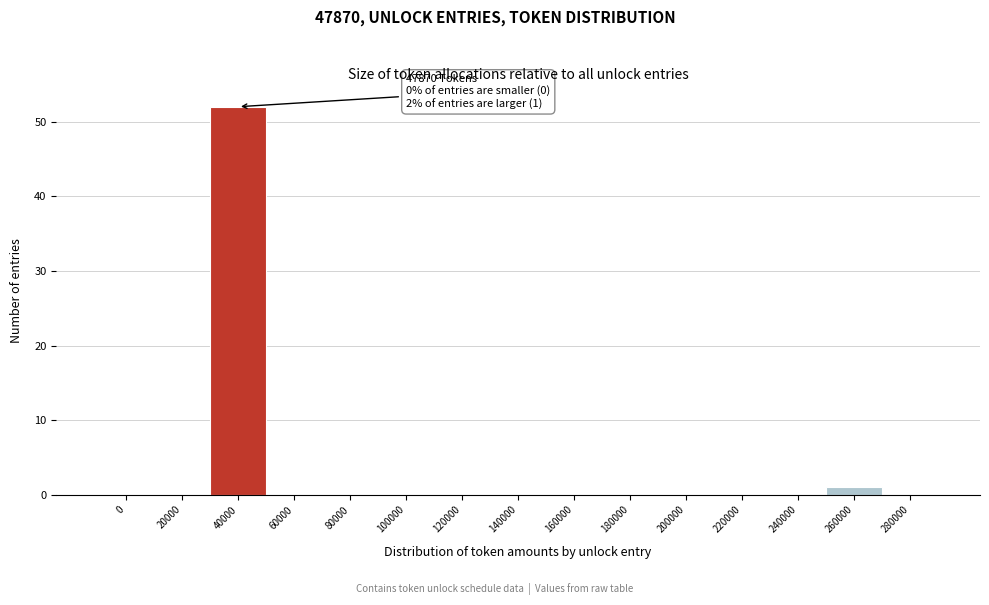

Reading left to right, list all the values displayed in this chart.

0=0	20000=0	40000=52	60000=0	80000=0	100000=0	120000=0	140000=0	160000=0	180000=0	200000=0	220000=0	240000=0	260000=1	280000=0